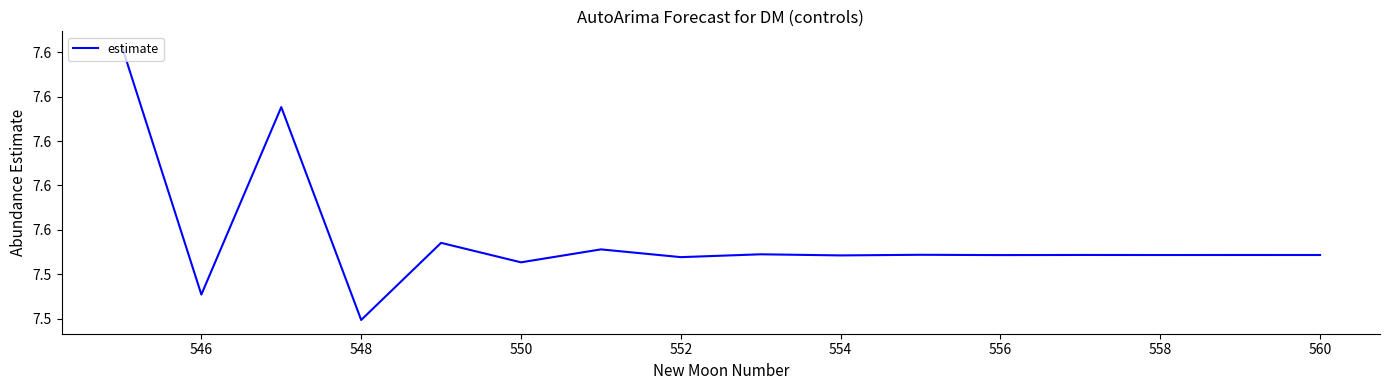

Does the chart display data point markers on the line(s)?

No